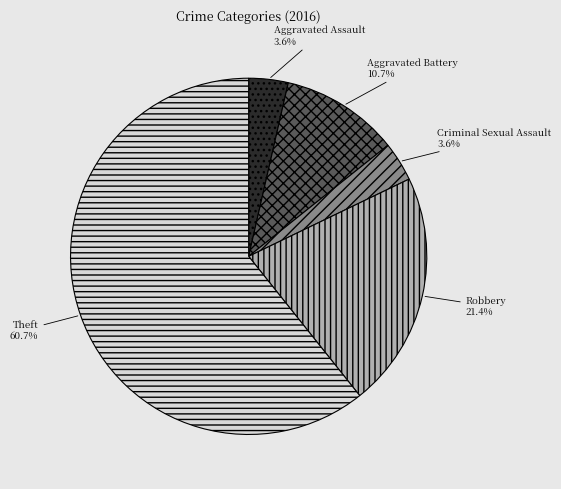

To the nearest percent, what is the average slice percentage?

20%